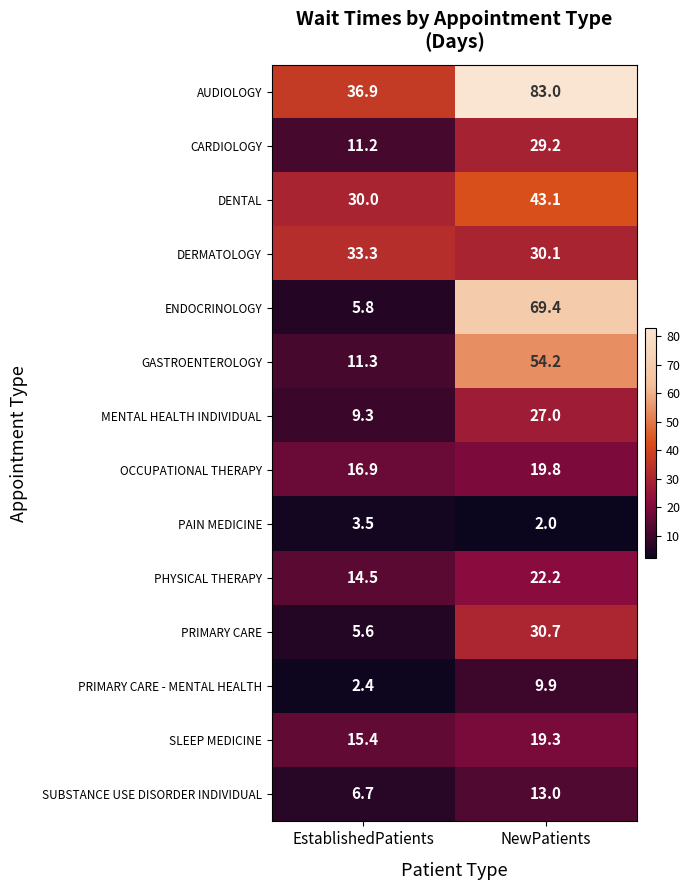

What value does the GASTROENTEROLOGY series have at NewPatients?

54.2